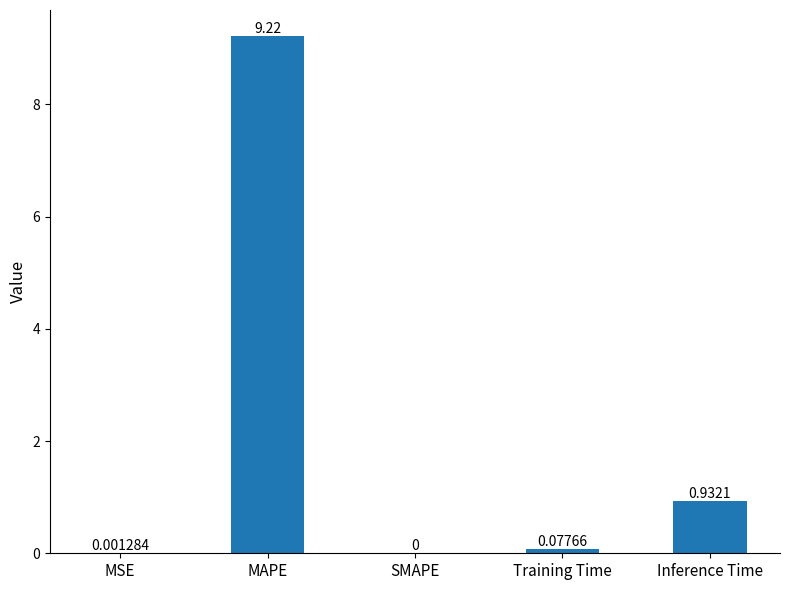

The chart shows a value of 0.0 at MSE. True or false?

True